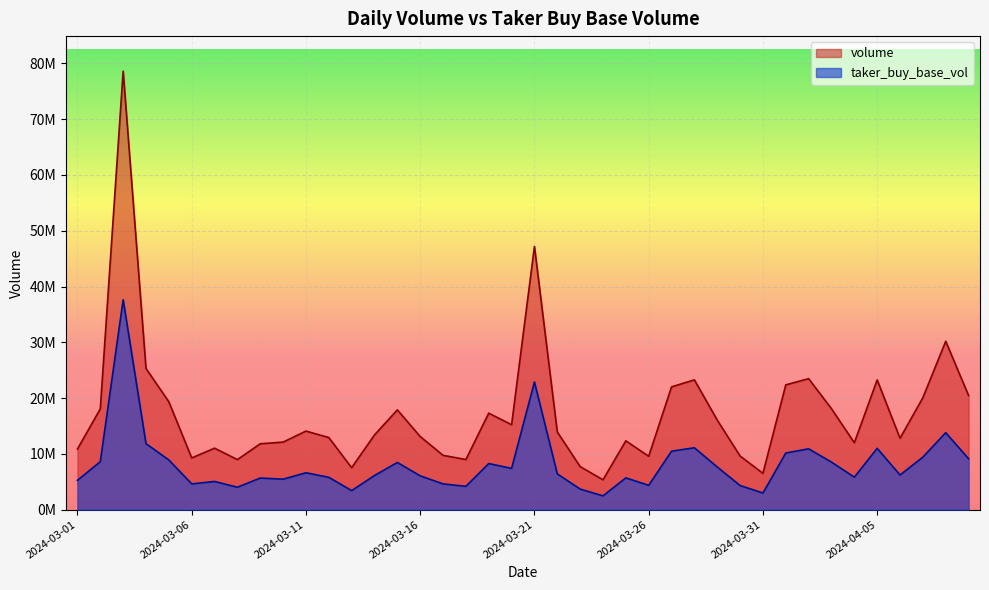

At 2024-03-15, list the series in order from smallest to largest.

taker_buy_base_vol, volume